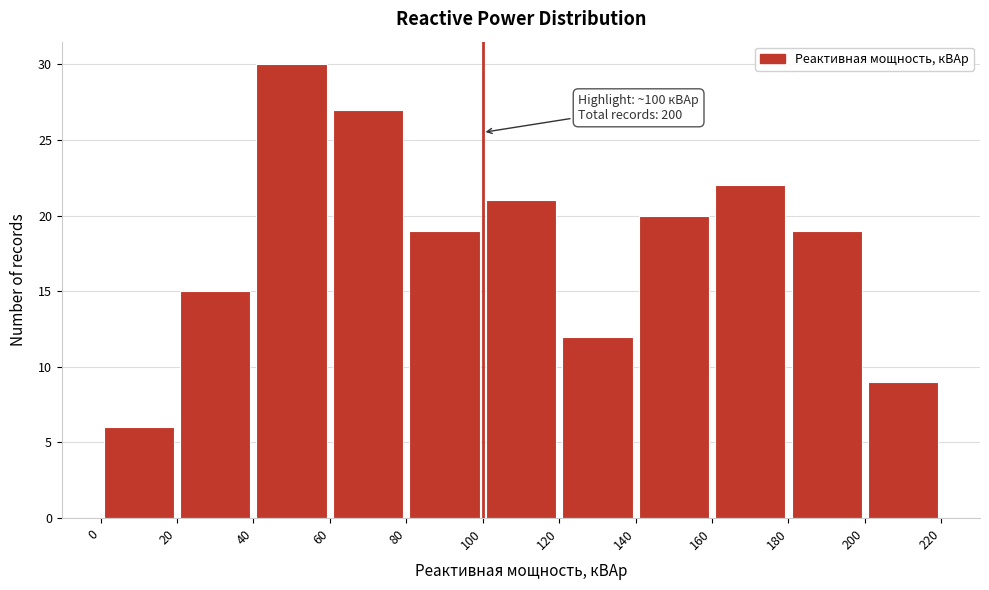

Which range on the x-axis has the tallest bar?

40 to 60